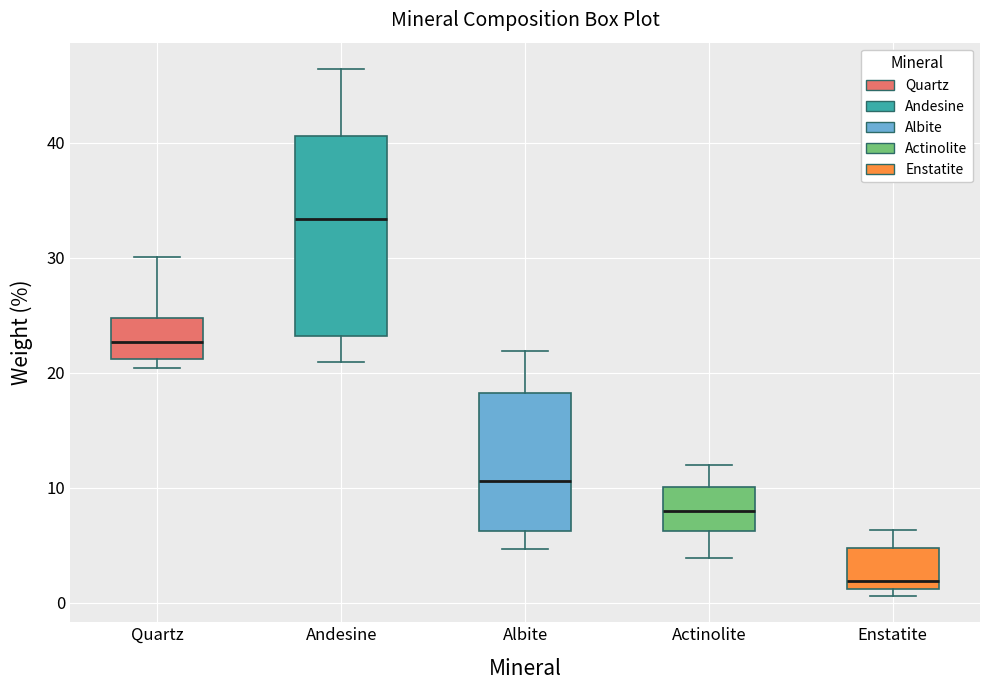

Which box's median line is the lowest?

Enstatite